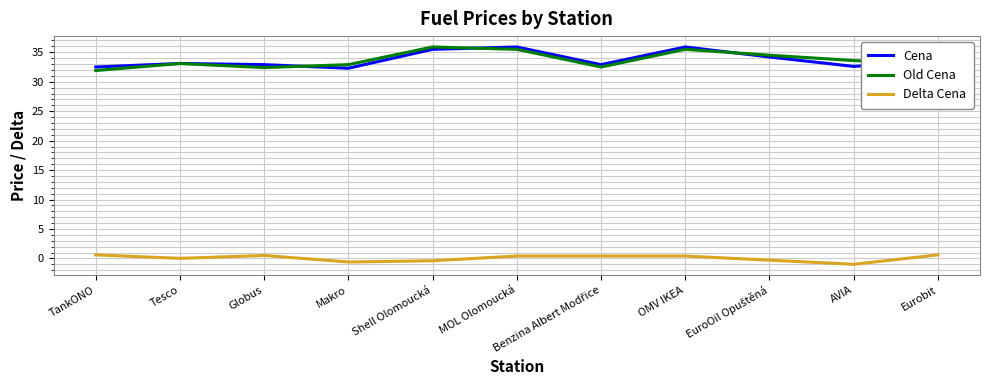

What is the minimum value shown in the chart?

-1.0